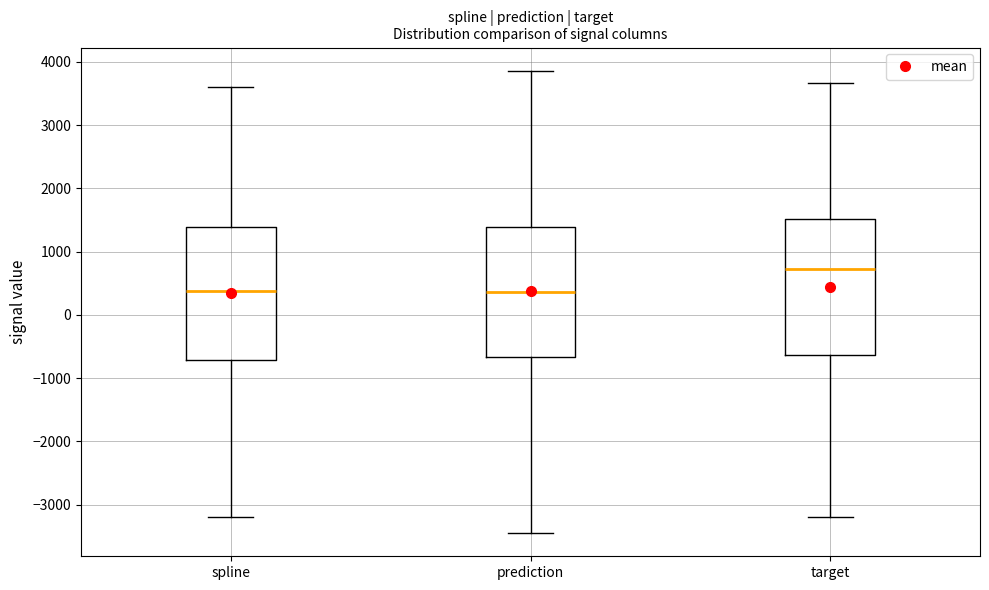

Reading left to right, transcribe this box plot: for each box, give where its median line is, the range the box spans, and where its two whiskers end, as read against the y-axis. The values are not printed on the chart, so give them approximately, as read against the axis.

spline: median 400, box -700 to 1400, whiskers -3200 to 3600
prediction: median 400, box -700 to 1400, whiskers -3400 to 3900
target: median 700, box -600 to 1500, whiskers -3200 to 3700